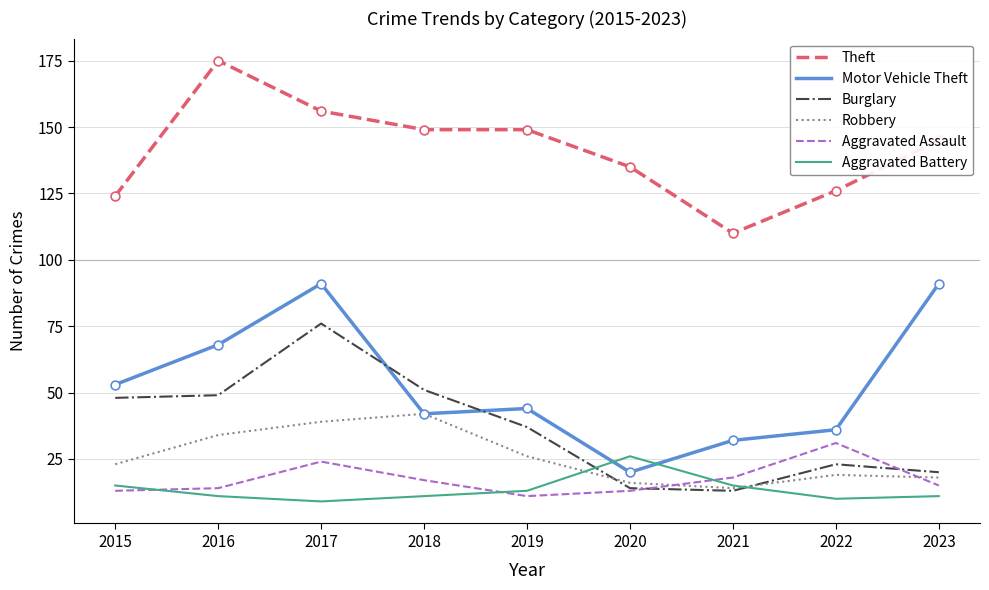

What is the spread (max minus min) of values at 2018?

138